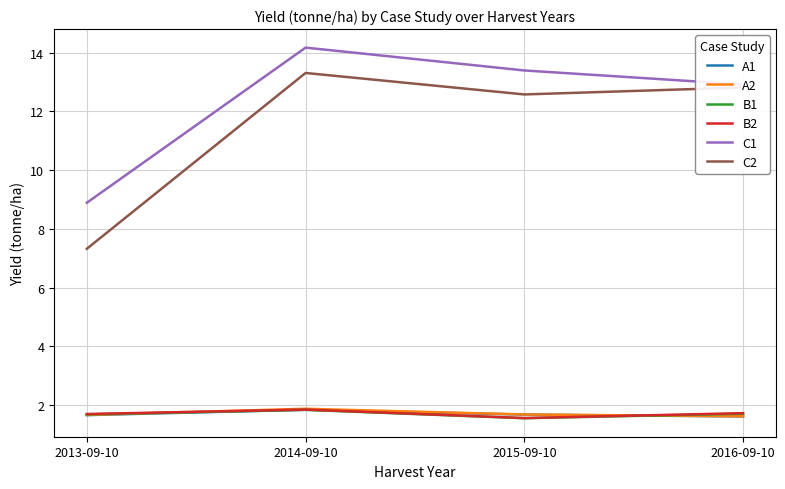

Is it true that C2 equals 12.6 at 2015-09-10?

True